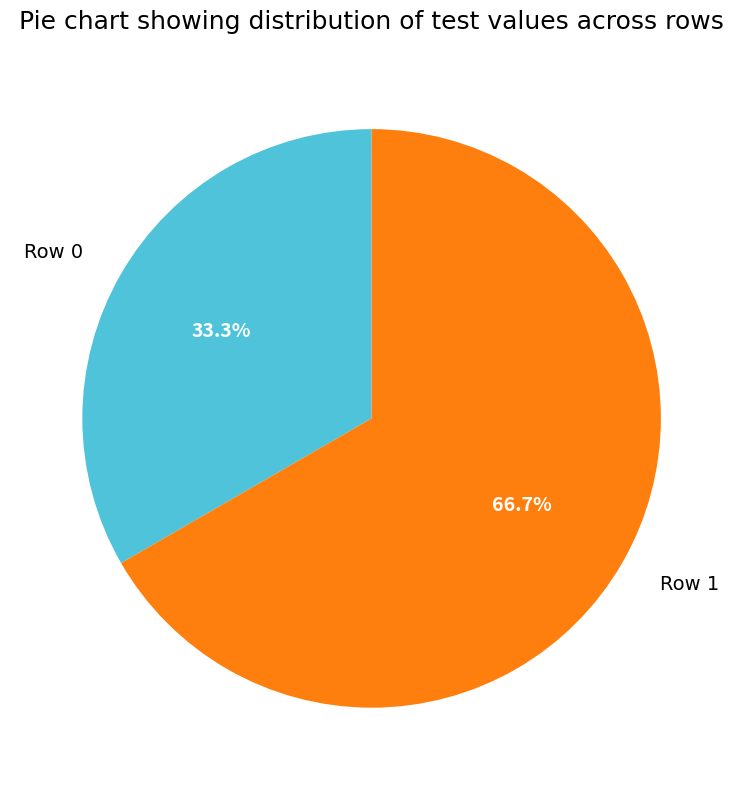

How many slices are in this pie chart?

2